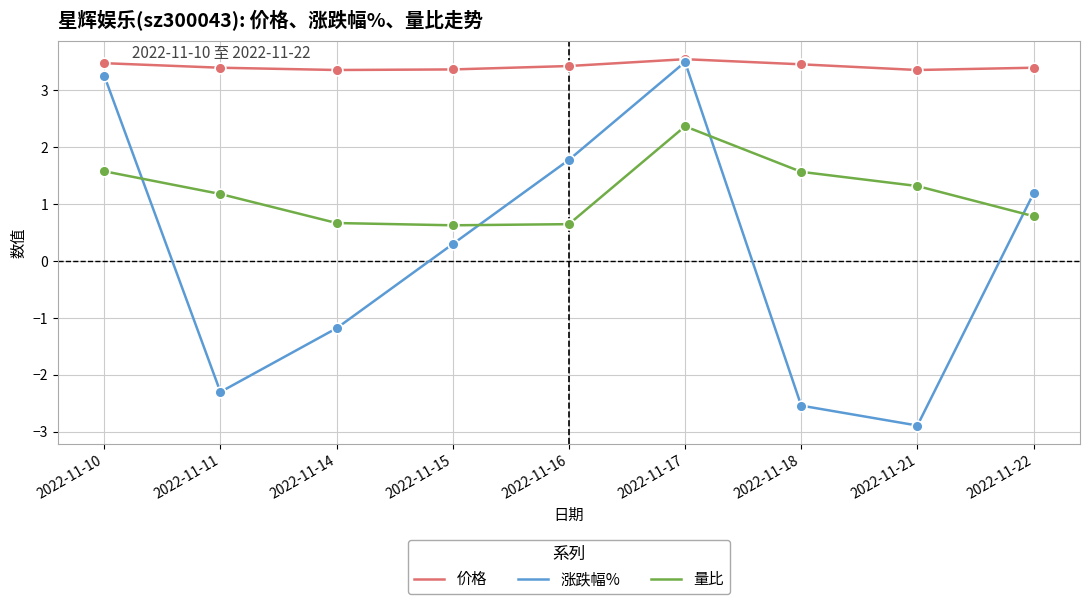

Is the value of 涨跌幅% at 2022-11-21 greater than the value of 量比 at 2022-11-21?

No